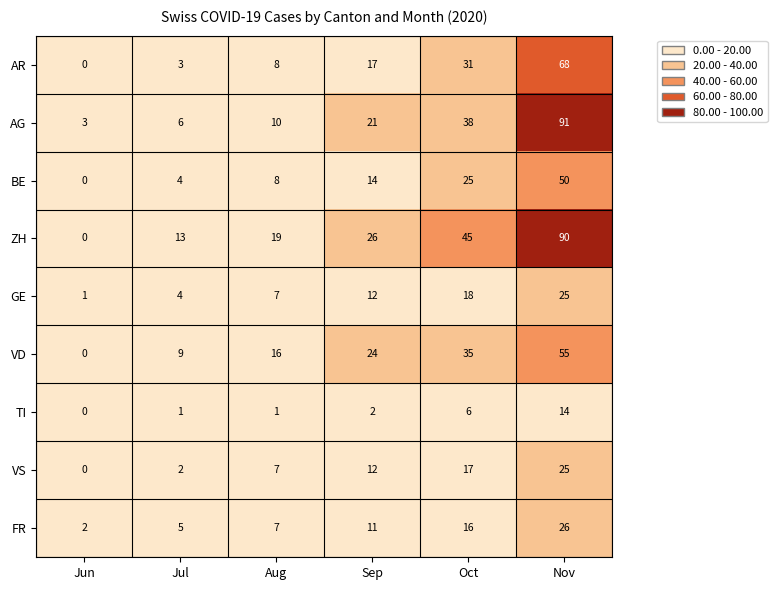

What is the average value of the ZH series?

32